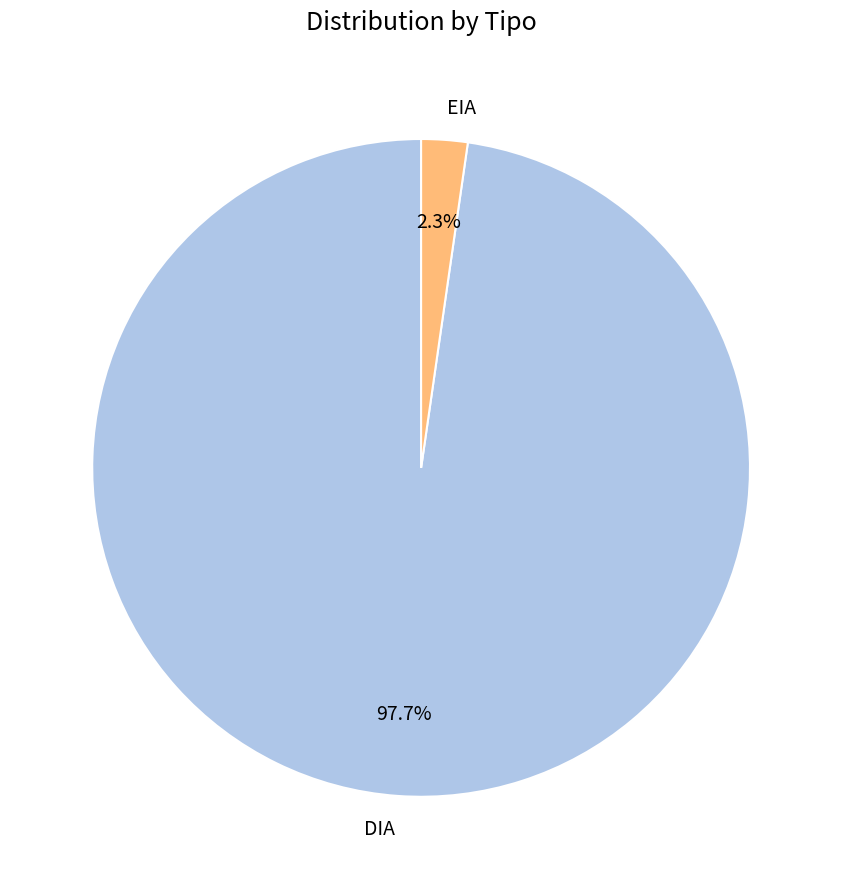

Between EIA and DIA, which is larger?

DIA